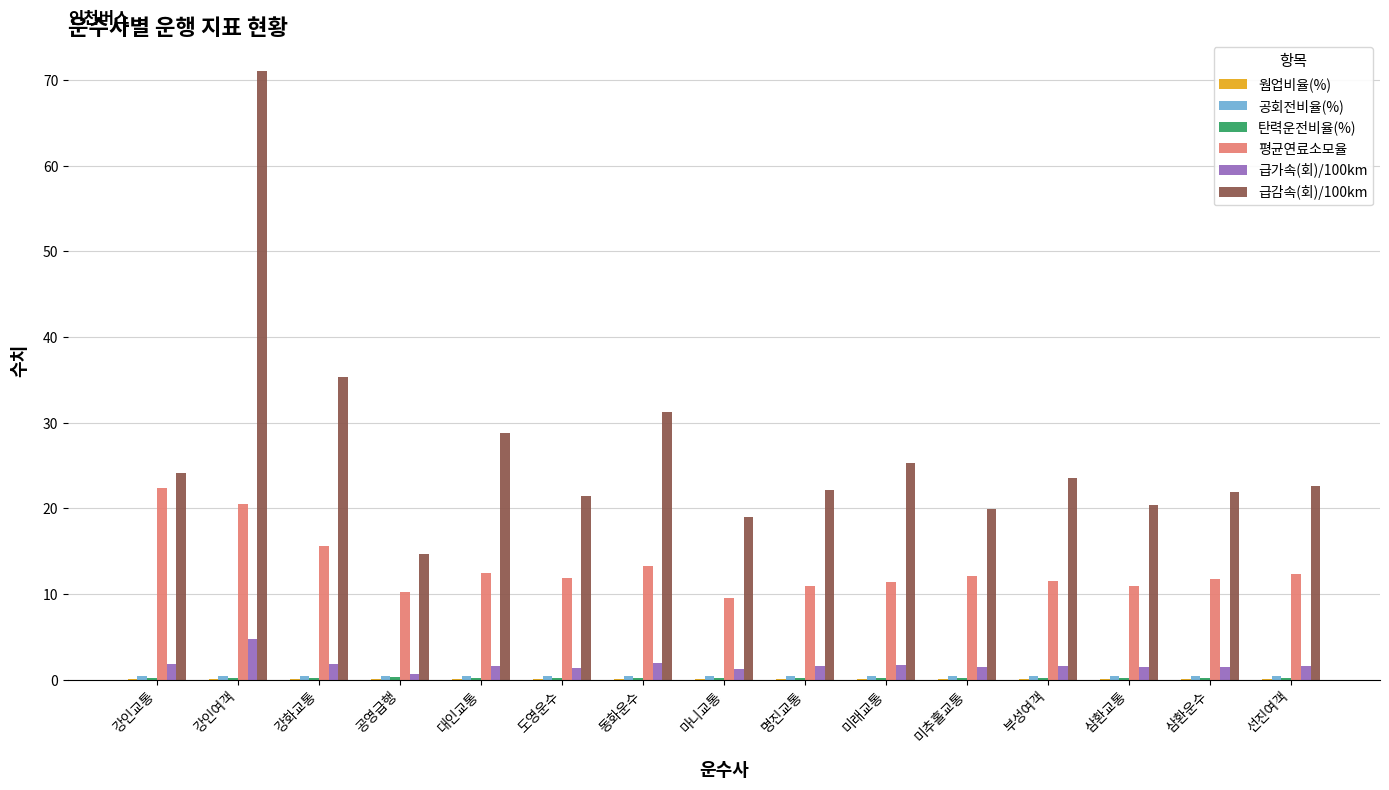

How many groups of bars are there?

15